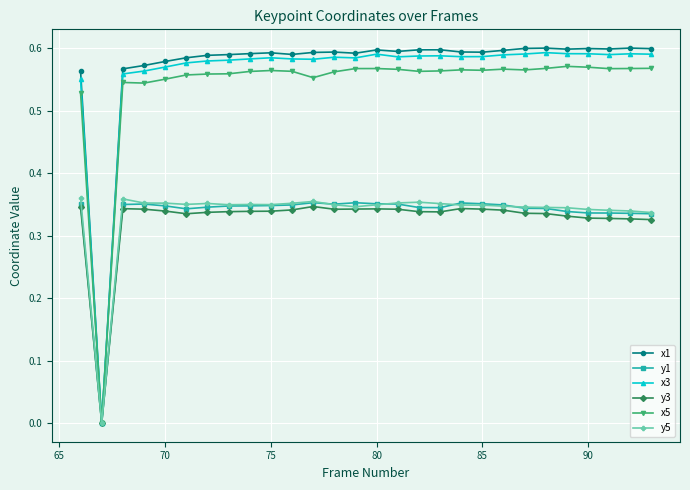

True or false: x3 has more than 0 points higher than both neighbors.

True